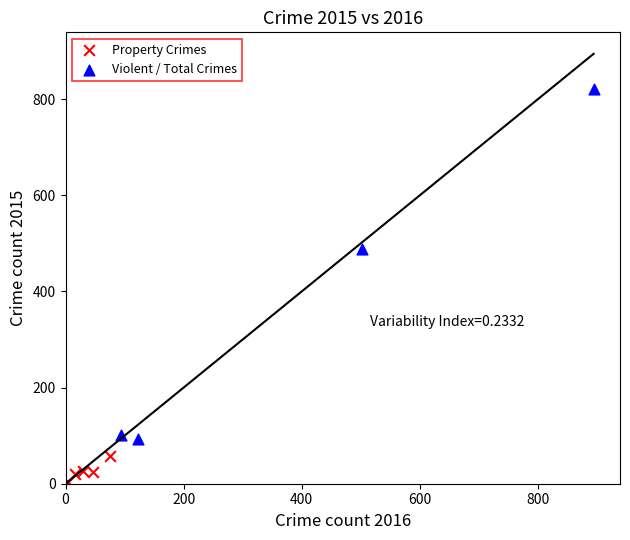

Which series has the widest spread of Y values?

Violent / Total Crimes